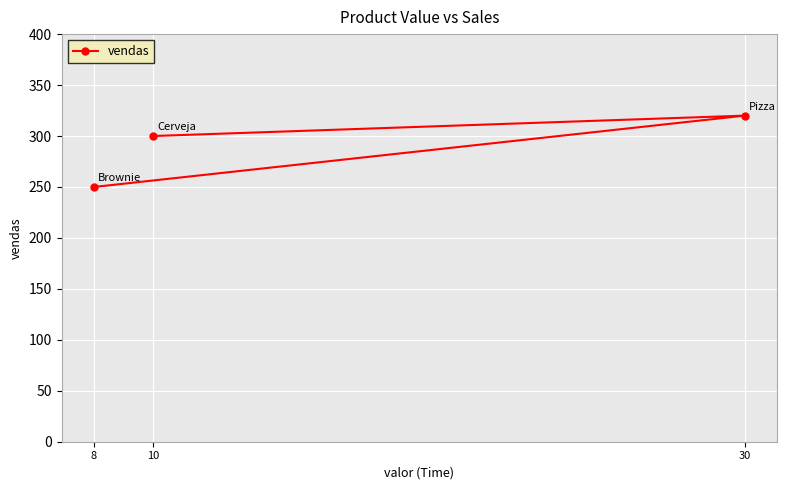

List the labels in order of value, smallest first.

8, 10, 30